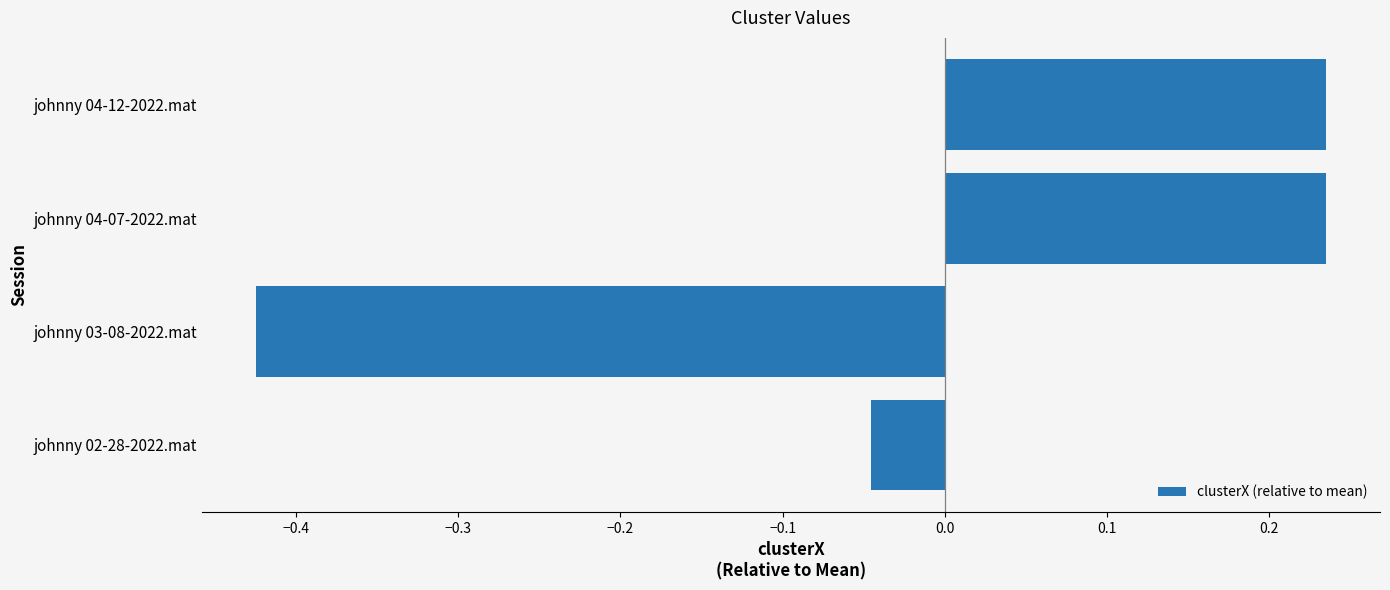

True or false: the data shows -0.1 at johnny 02-28-2022.mat.

False